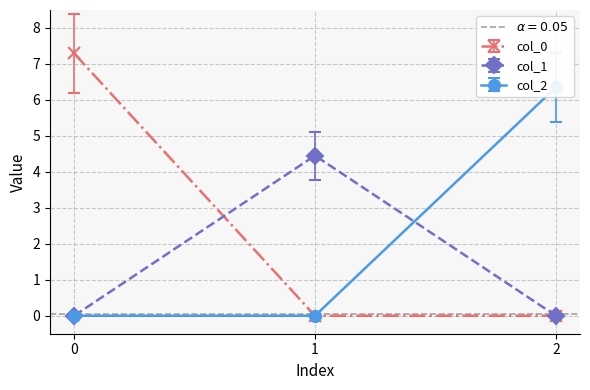

True or false: col_2 has a value of 4.1 at 0.

False